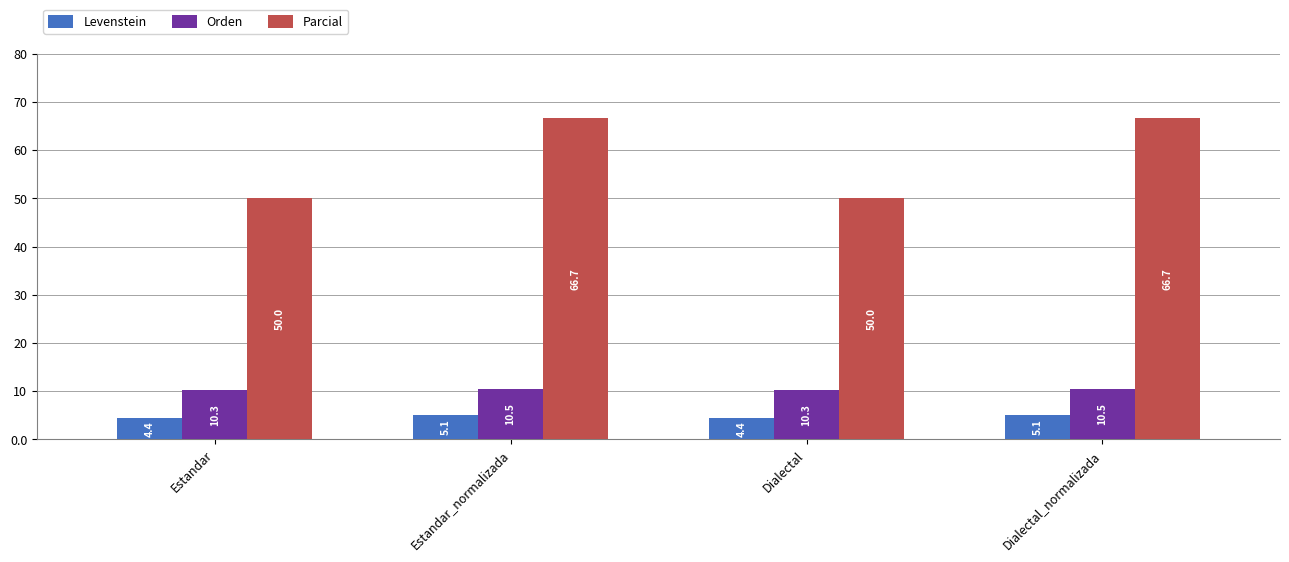

Which series has the largest total across all categories?

Parcial